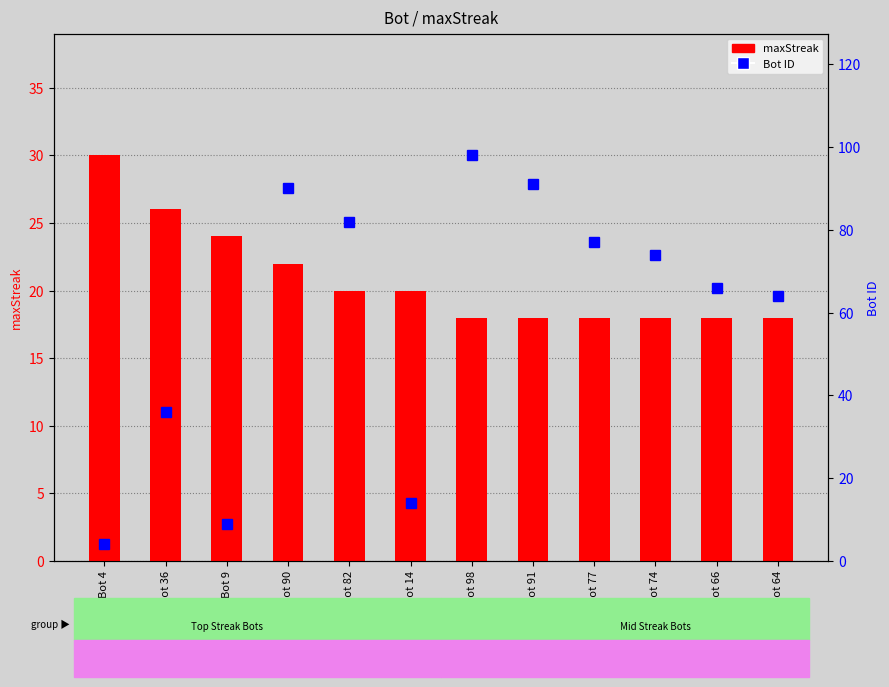

At which category is the sum across all series the highest?

Bot 98